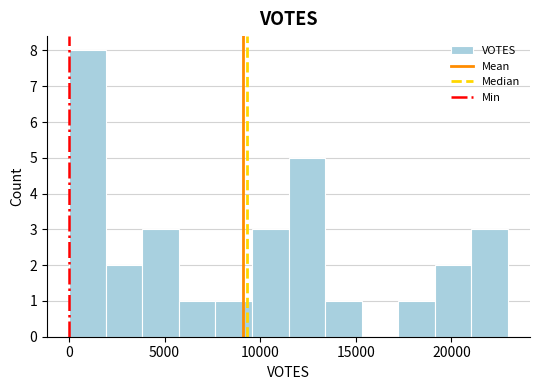

Around what value on the x-axis is the tallest bar? Give the approximate position of its centre, as read against the axis.

1000